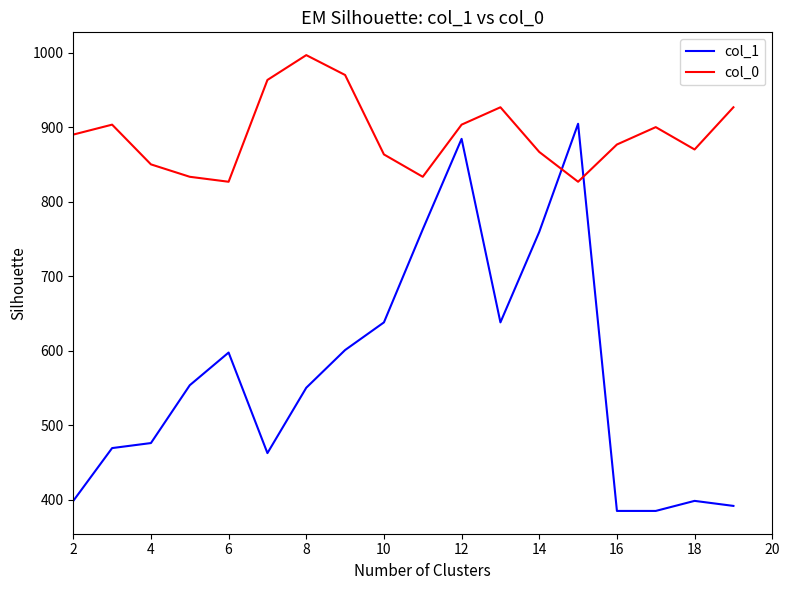

What is the lowest value of the col_1 series?

384.8